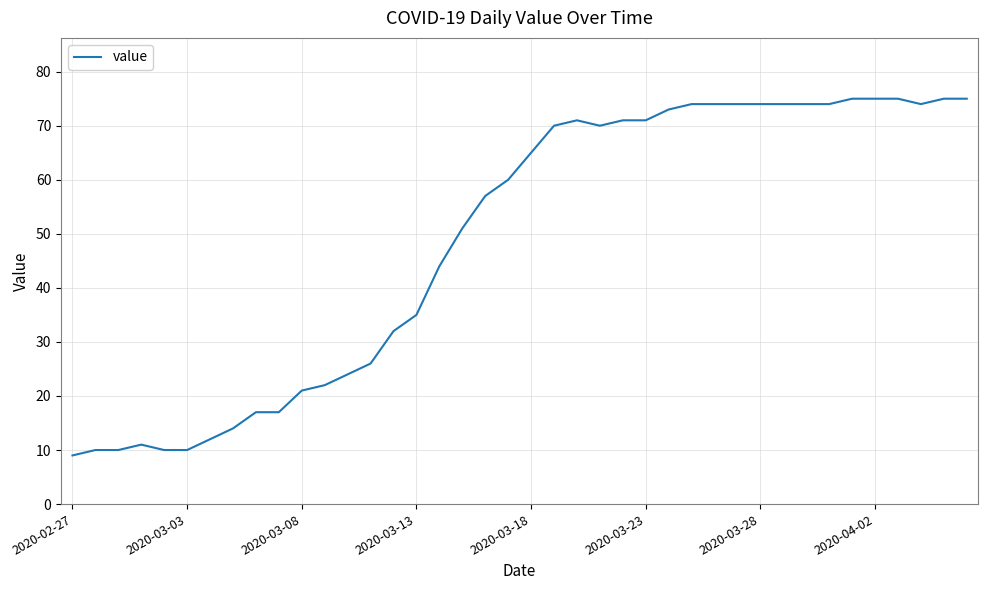

What is the greatest value displayed?

75